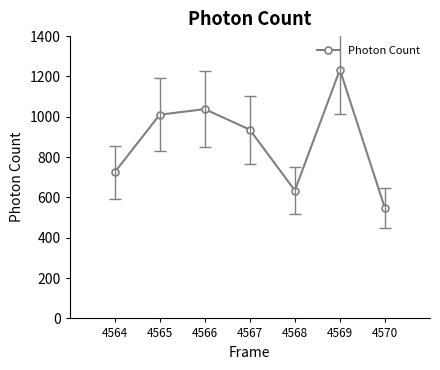

Which has a higher value, 4564 or 4566?

4566